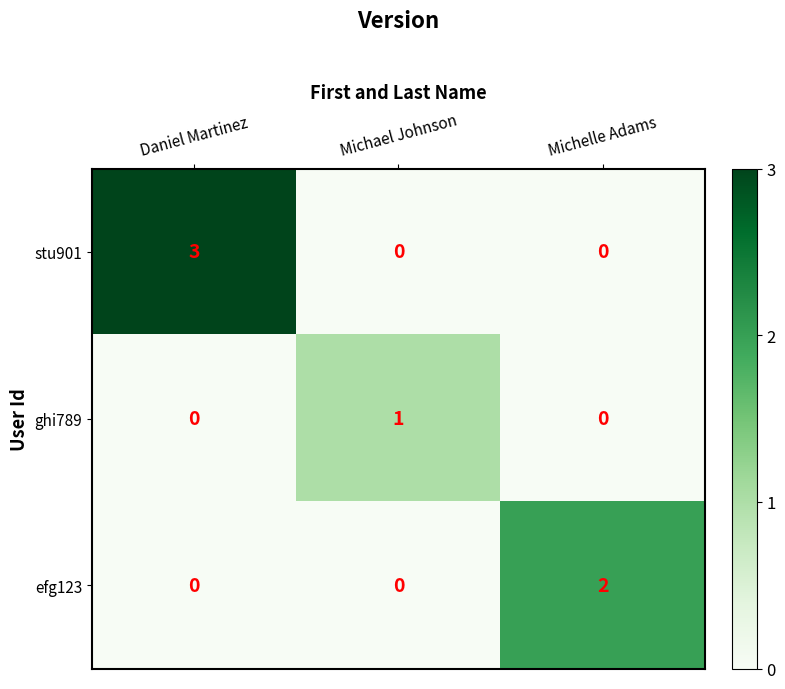

What is the total value across all series at Daniel Martinez?

3